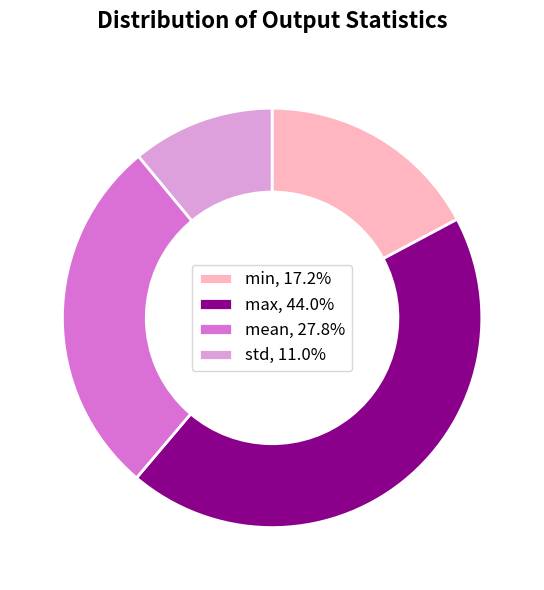

The mean slice represents 36% of the pie. True or false?

False